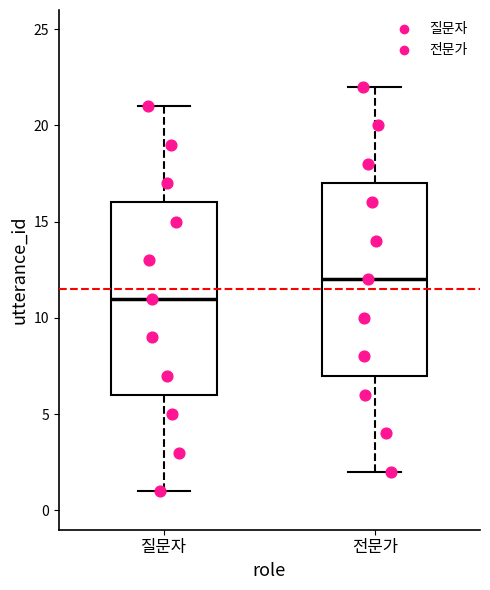

Which box's median line is the lowest?

질문자